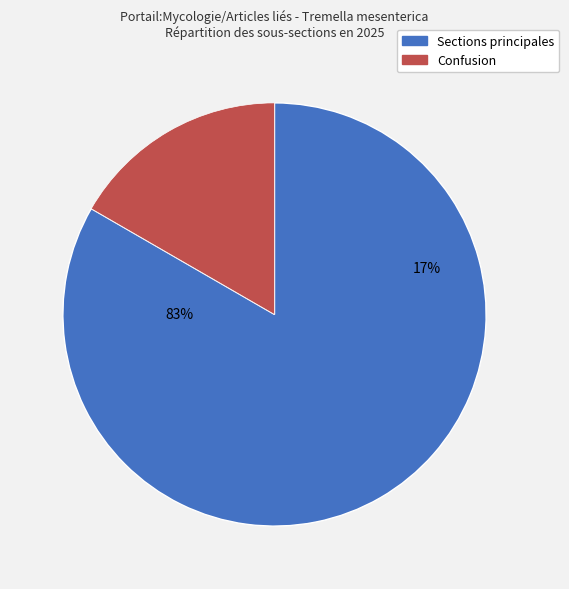

How much of the chart is everything except Confusion?

83.3%